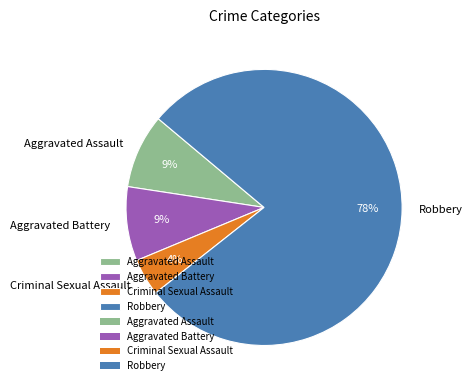

Is there a majority slice in this chart?

Yes